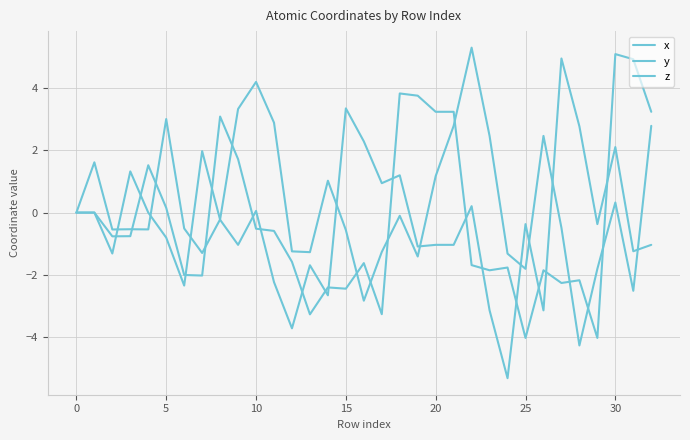

At how many categories does at least one series exceed 0?

25